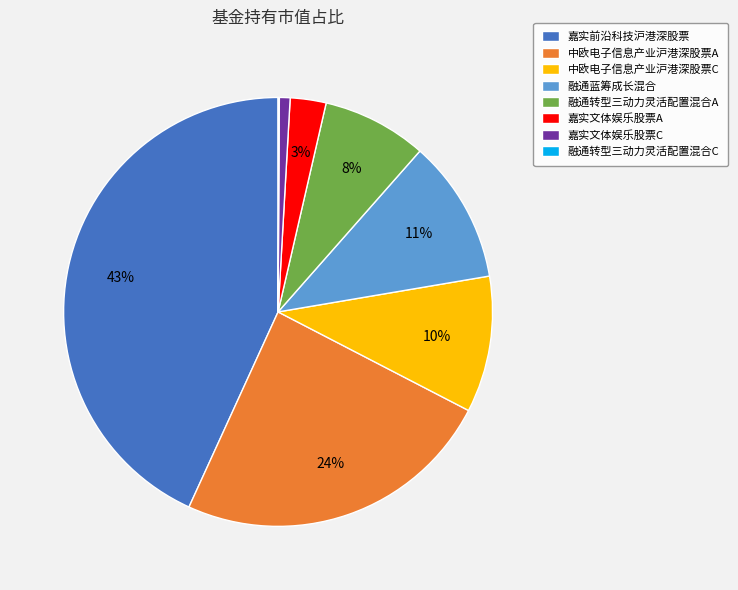

What percentage is the 嘉实前沿科技沪港深股票 slice, to the nearest percent?

43%